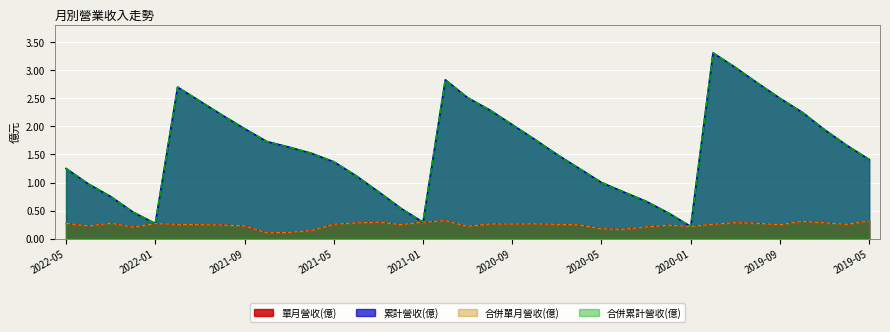

True or false: 合併累計營收(億) and 累計營收(億) intersect in this chart.

False